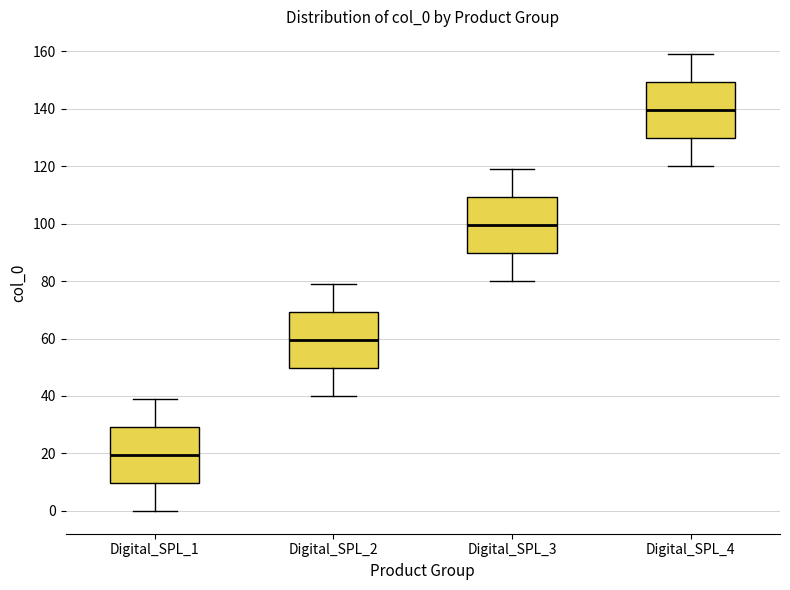

Where does the upper whisker of the box for Digital_SPL_2 end on the y-axis? The values are not printed on the chart, so give them approximately, as read against the axis.

80